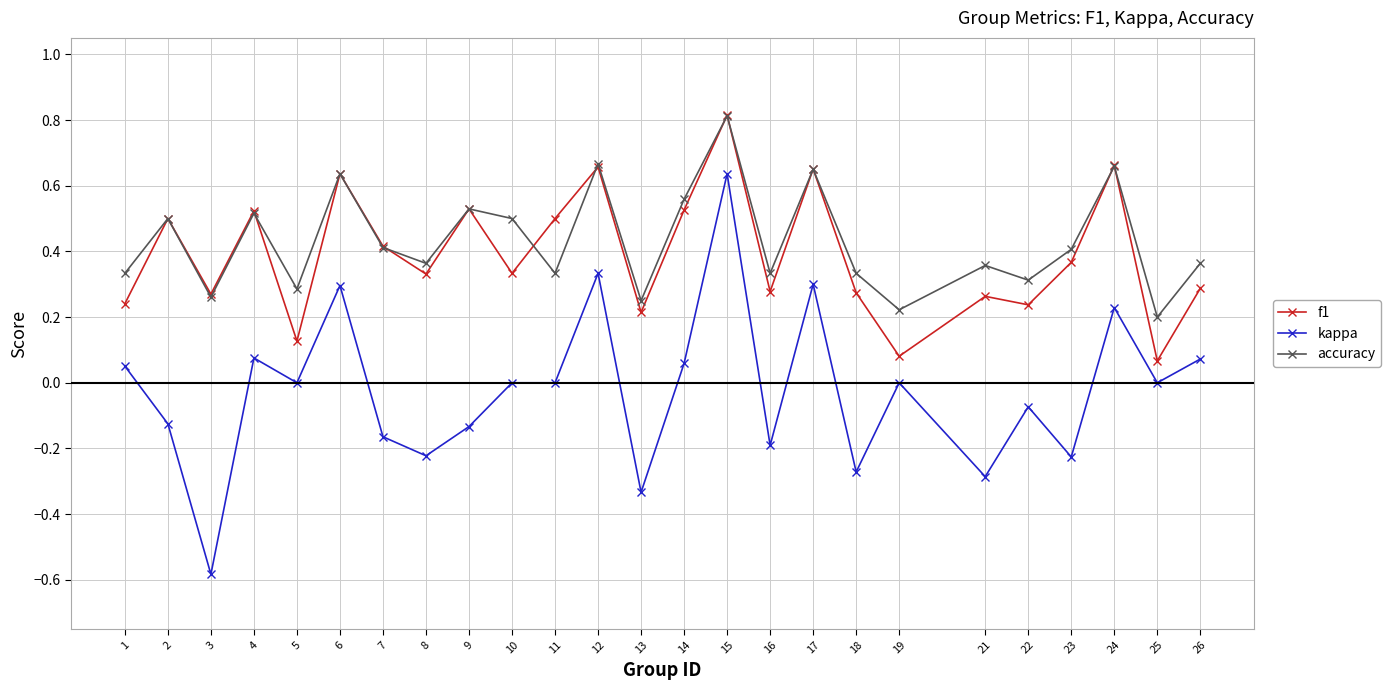

True or false: kappa and accuracy intersect in this chart.

False